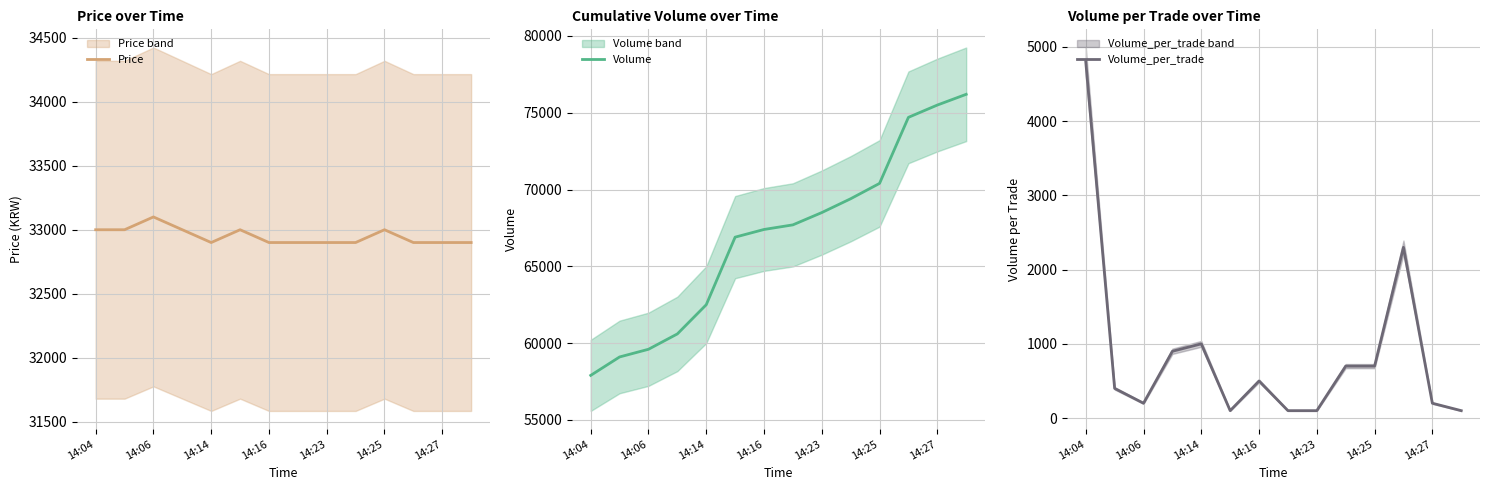

The Volume_per_trade series shows 1317 at 14:23. True or false?

False